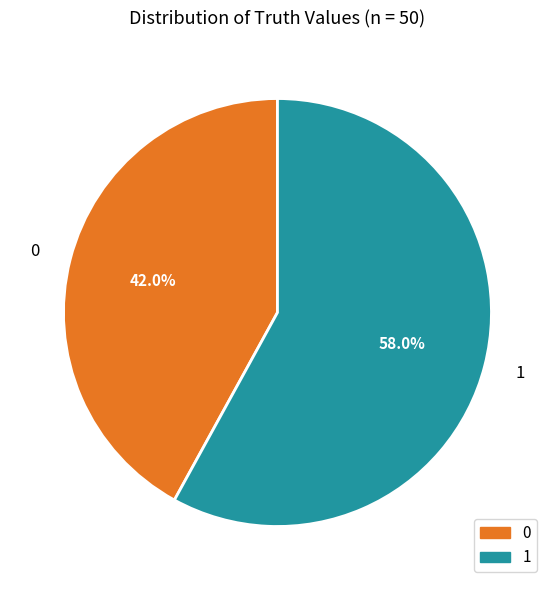

Do 1 and 0 together represent more than half of the pie?

Yes